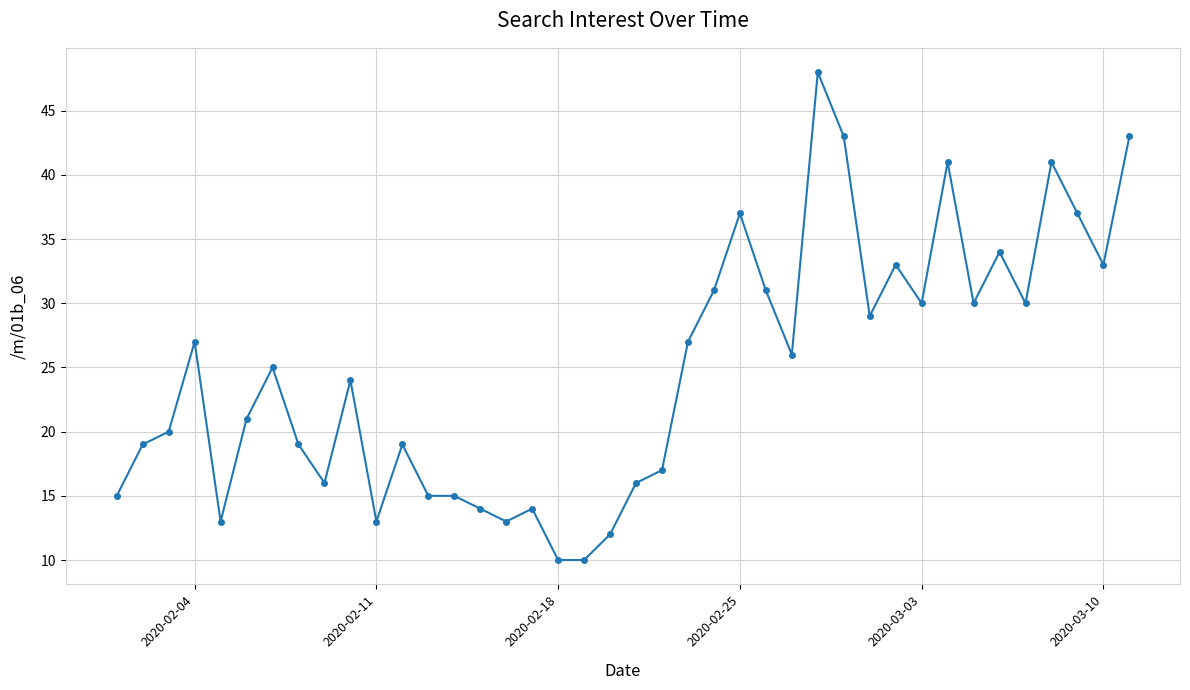

How many series are shown in this chart?

1